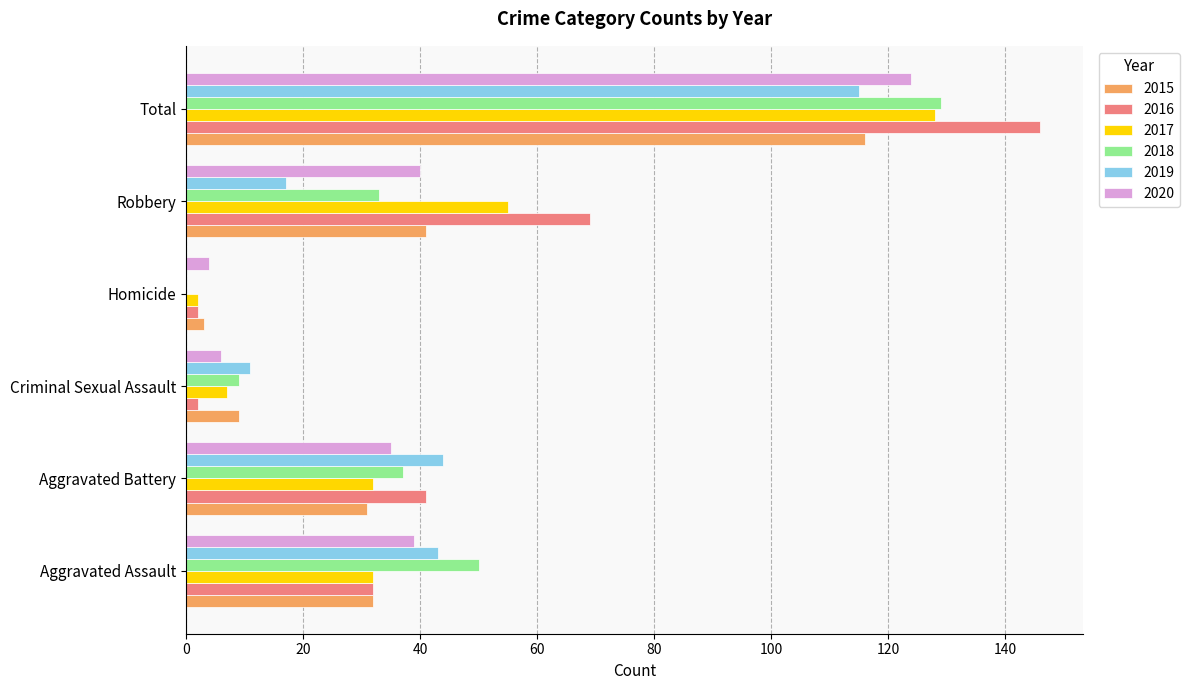

What is the sum of the 2018 values at Robbery and Aggravated Battery?

70